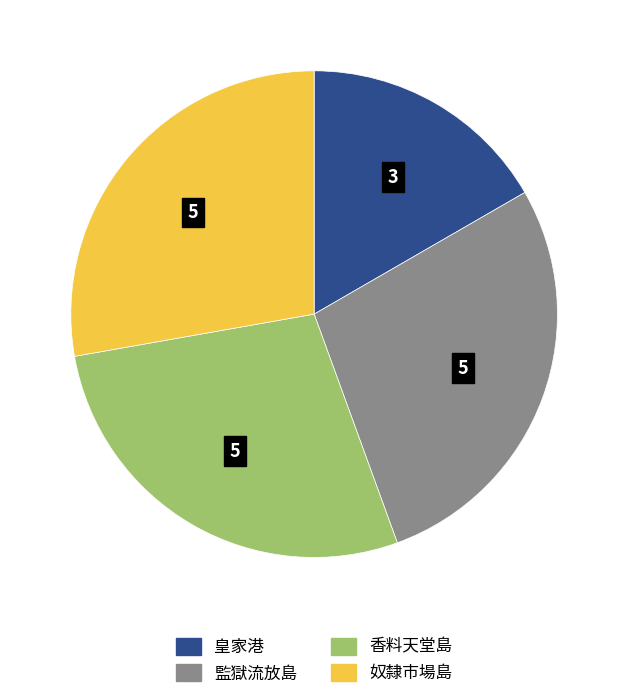

Combined, do 香料天堂島 and 皇家港 account for over 50%?

No